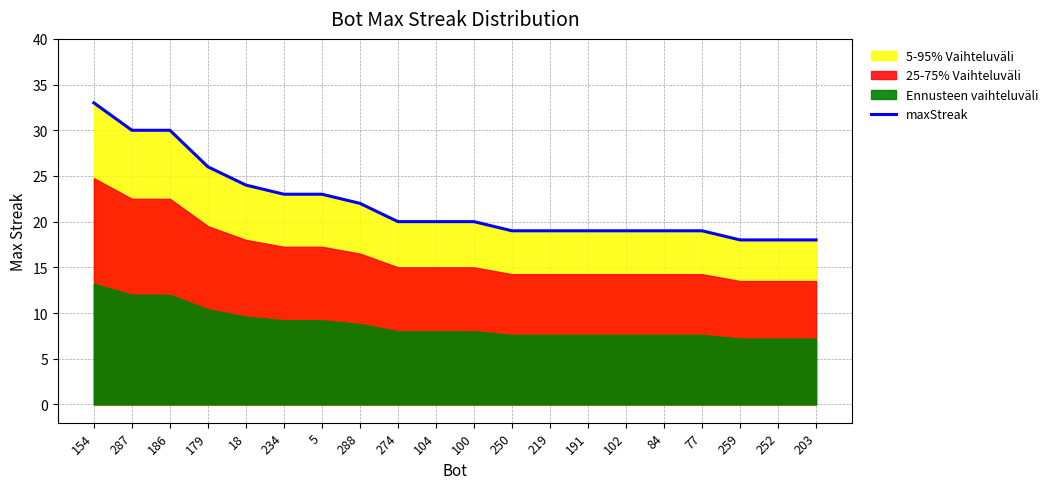

Rank the categories by value from lowest to highest.

259, 252, 203, 250, 219, 191, 102, 84, 77, 274, 104, 100, 288, 234, 5, 18, 179, 287, 186, 154